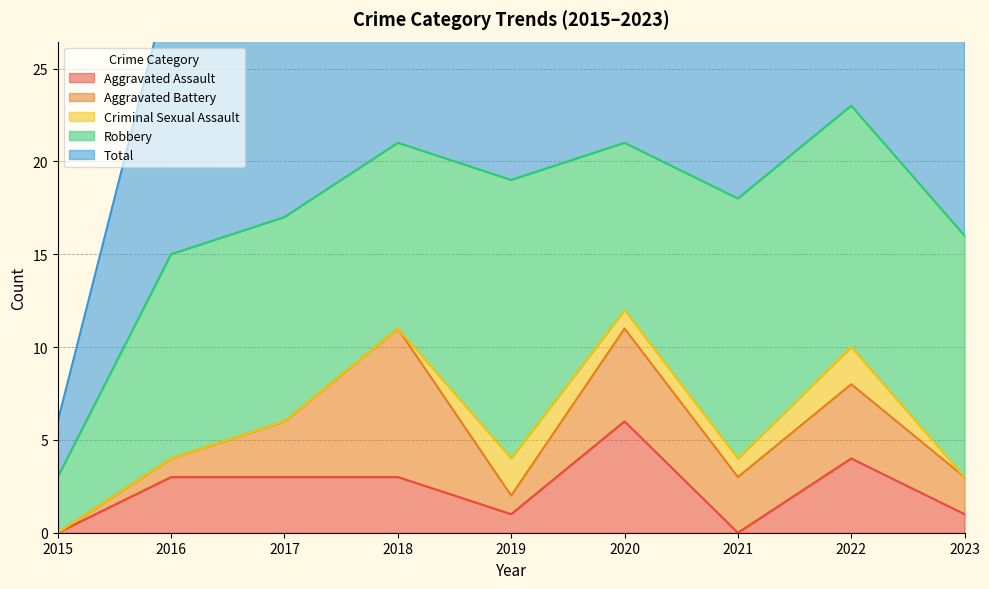

What is the difference between the highest and lowest values at 2017?

17